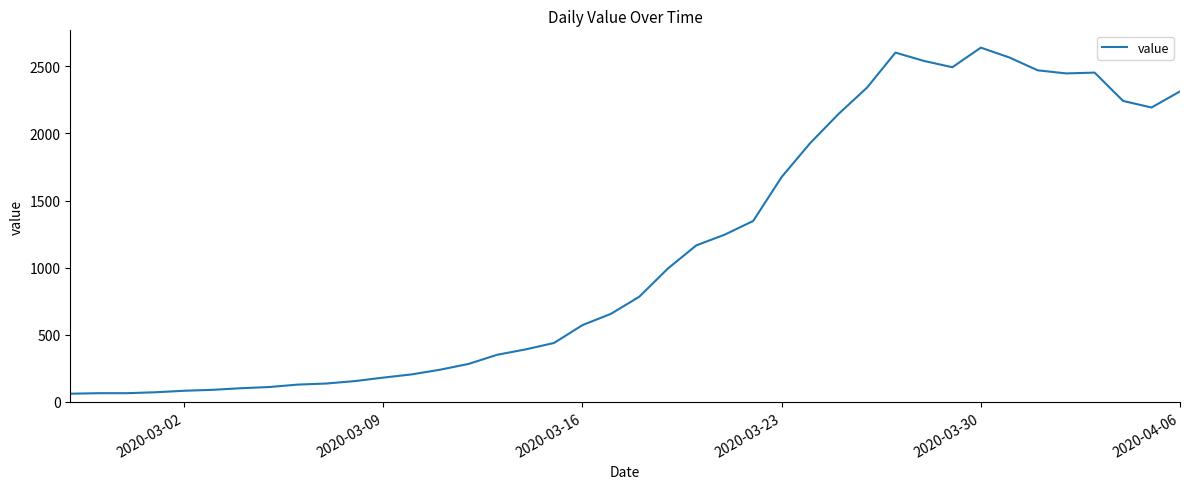

What is the smallest value displayed?

61